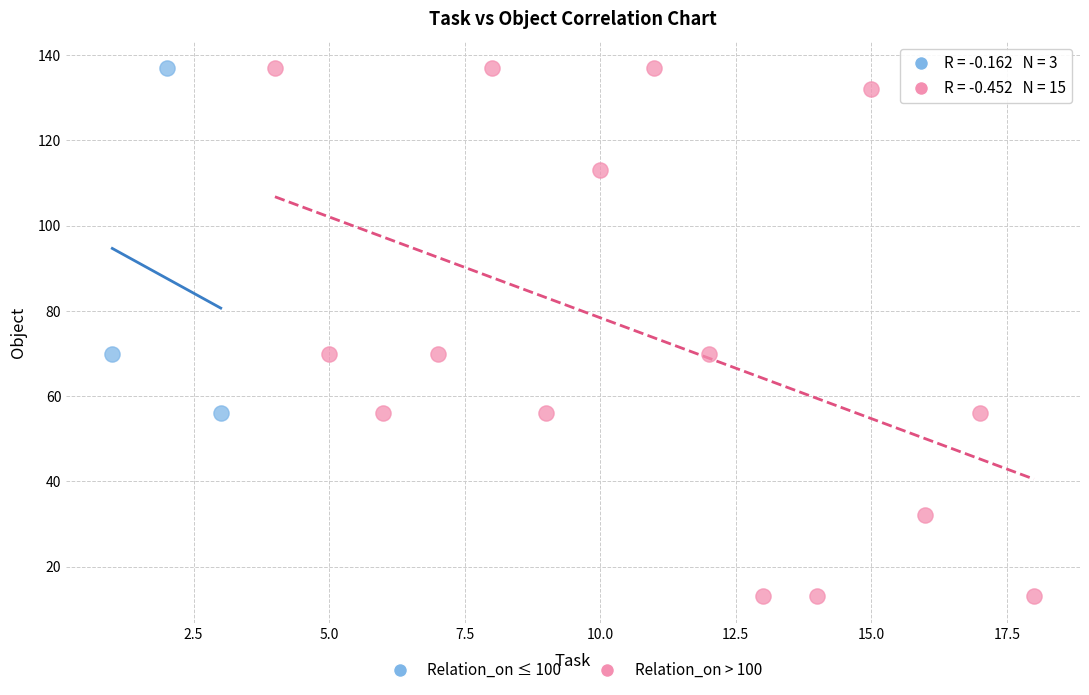

Which series has the widest spread of Y values?

Relation_on > 100